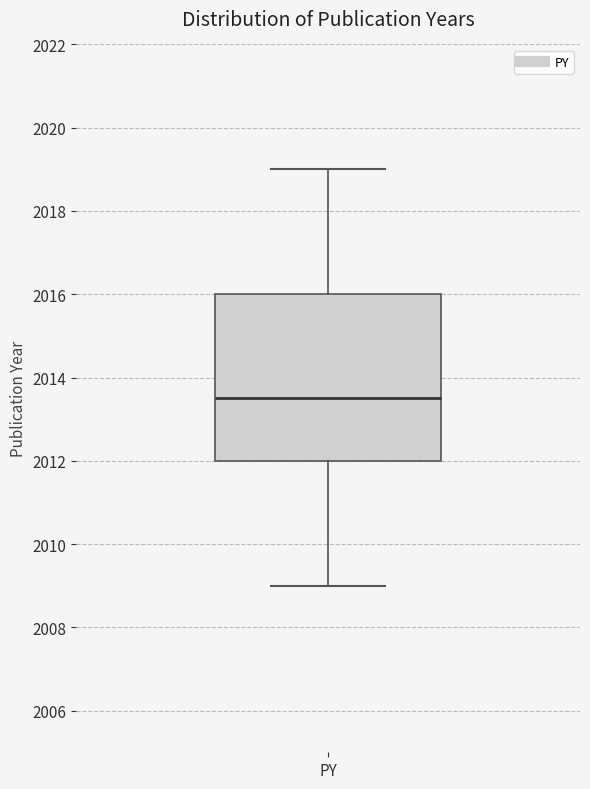

Transcribe this box plot: give where the median line is, the range the box spans, and where the two whiskers end, as read against the y-axis. The values are not printed on the chart, so give them approximately, as read against the axis.

median 2013.6, box 2012.0 to 2016.0, whiskers 2009.0 to 2019.0